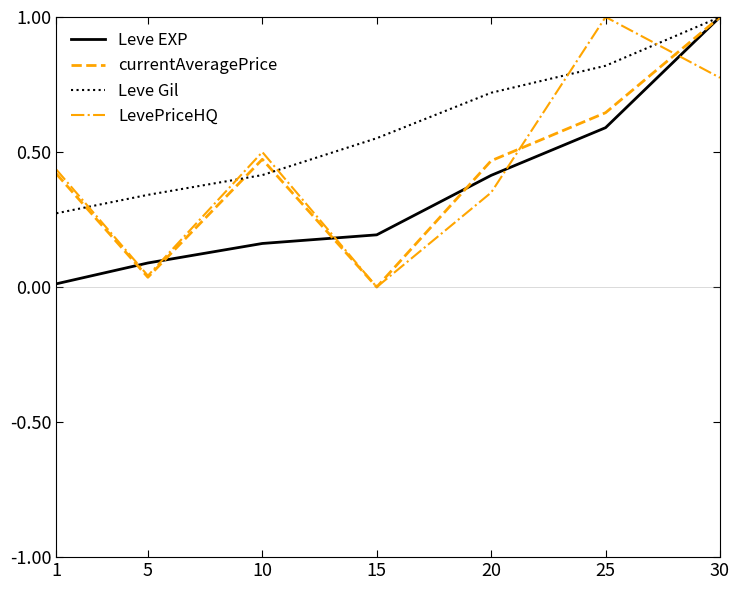

Is the value of Leve Gil at 25 greater than the value of LevePriceHQ at 1?

Yes